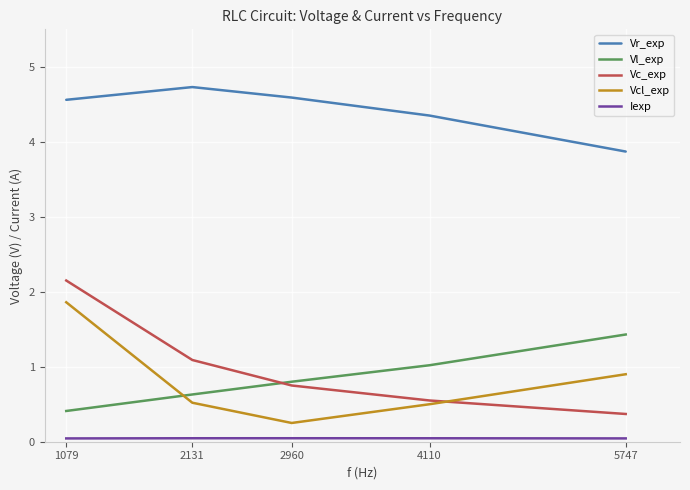

What is the average value of the Vl_exp series?

0.9